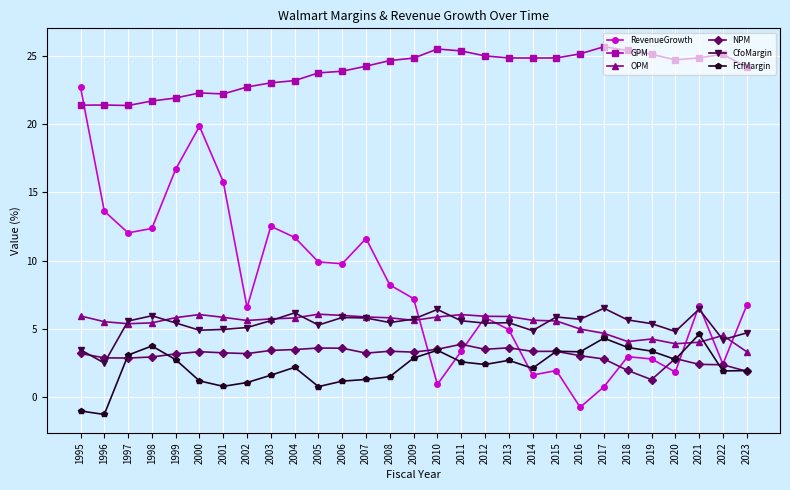

What is the average value of the GPM series?

0.2